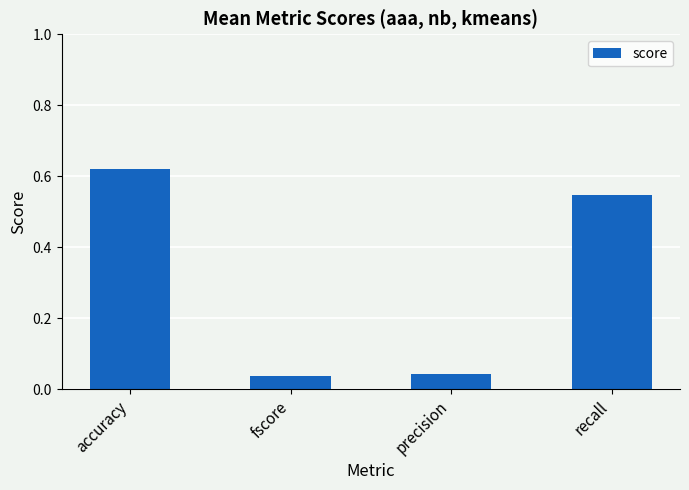

Does the chart contain any negative values?

No